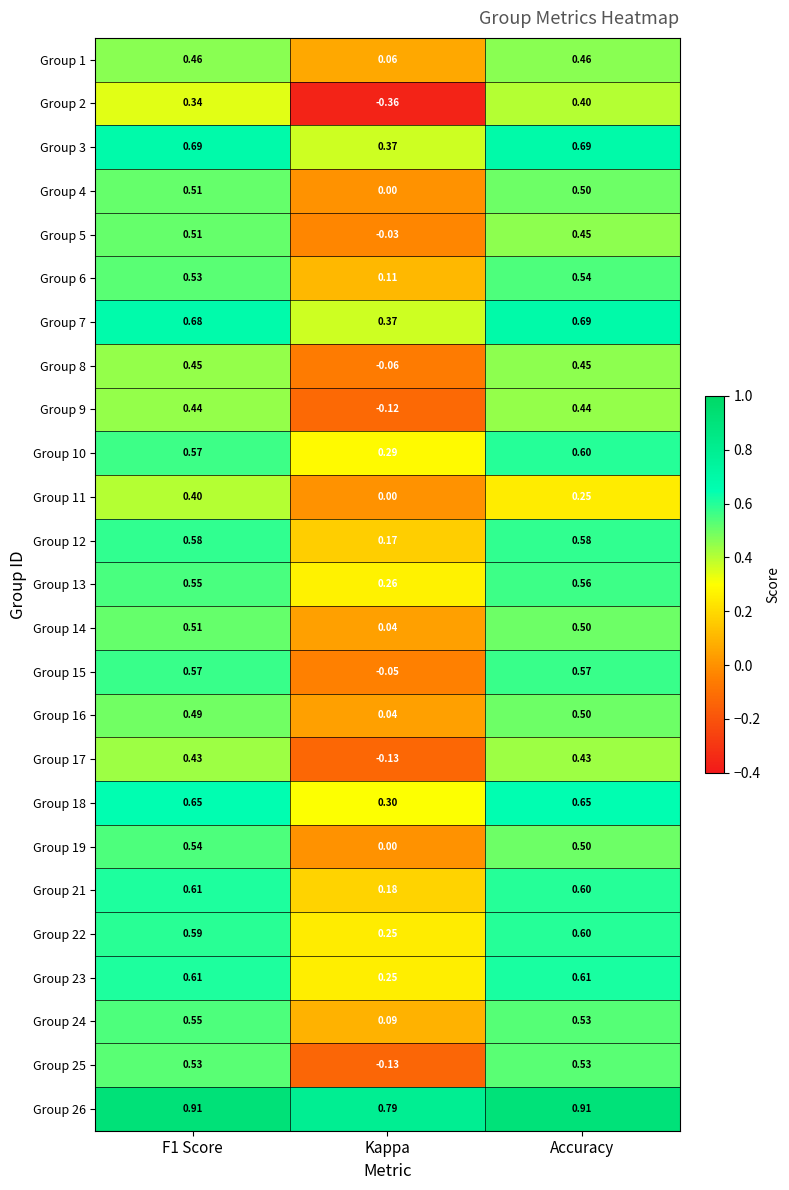

Is the value of Group 18 at Accuracy greater than the value of Group 9 at Accuracy?

Yes